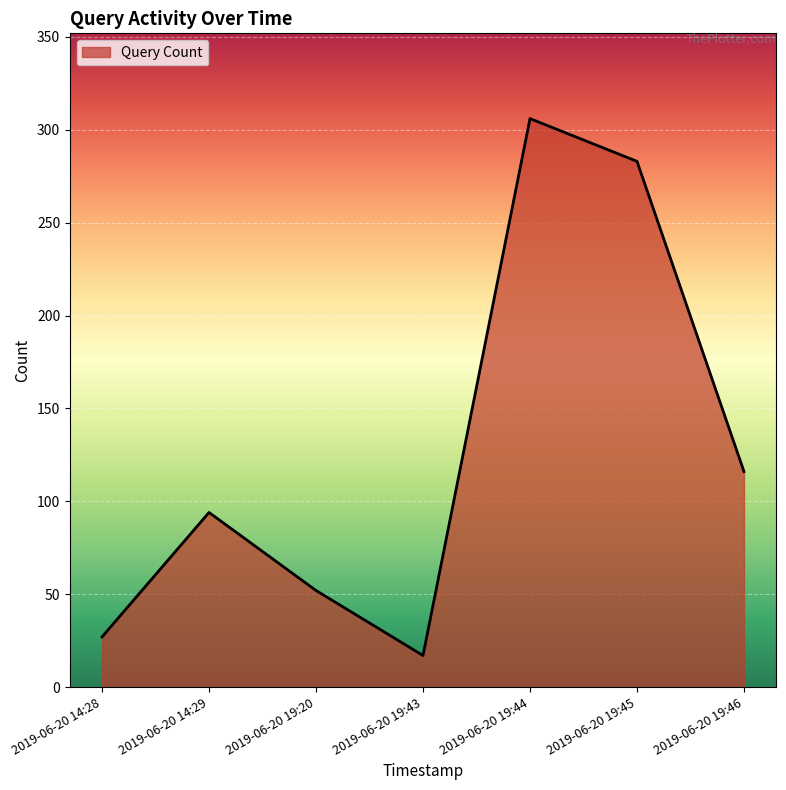

Approximately how many times larger is the value at 2019-06-20 19:44 compared to 2019-06-20 14:28?

11.3